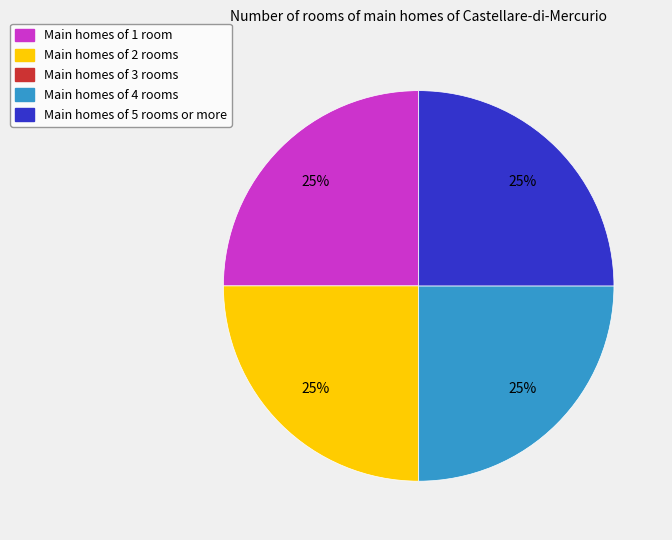

To the nearest percent, what is the average slice percentage?

25%